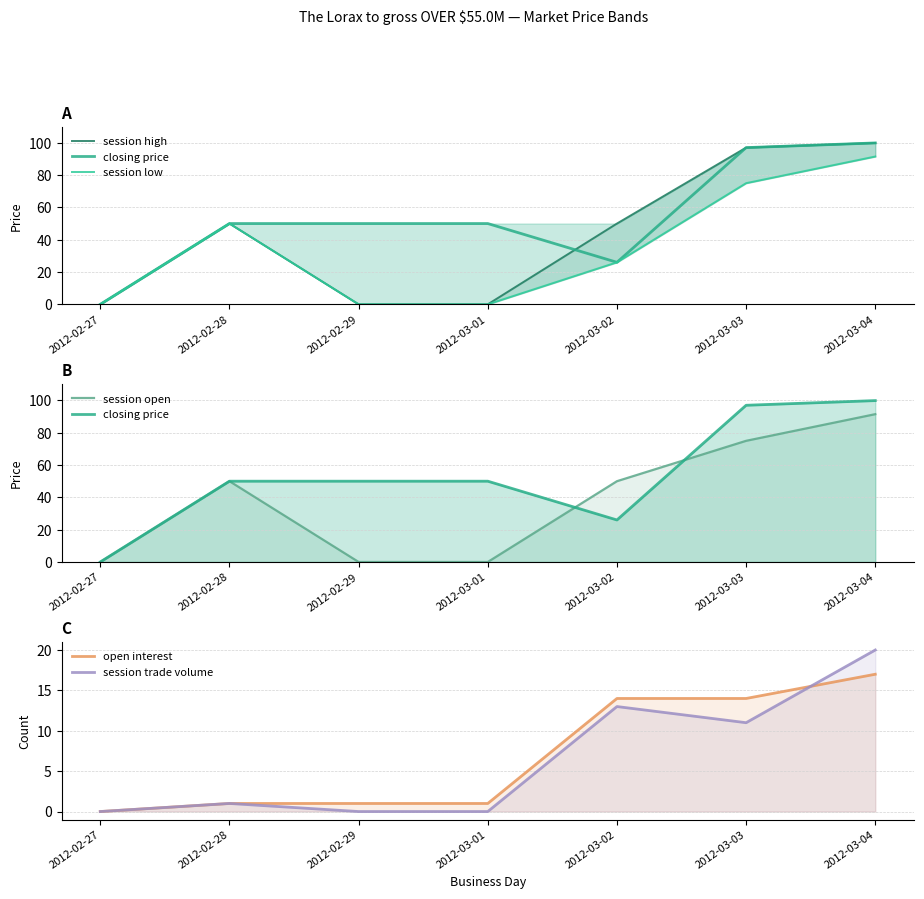

What is the difference between the maximum and minimum values in the session low series?

91.5